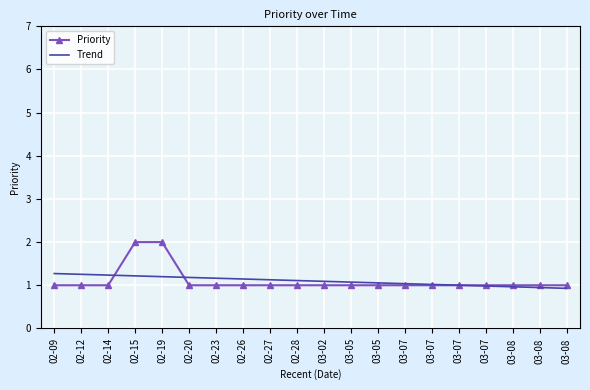

Is it true that Priority equals 0.4 at 02-27?

False